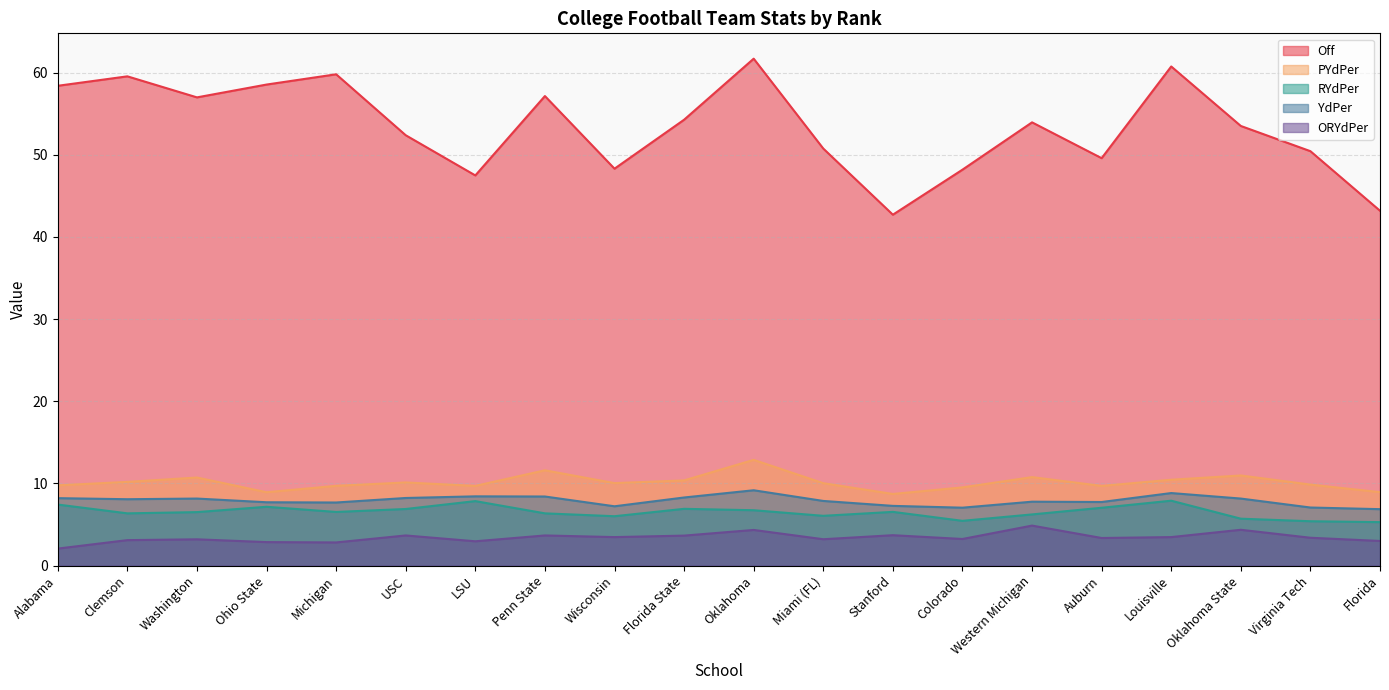

Does the chart display data point markers on the line(s)?

No